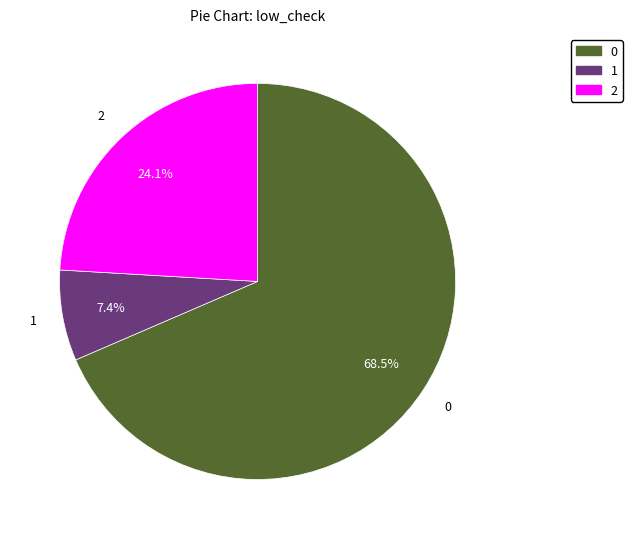

To the nearest percent, what is the average slice percentage?

33%